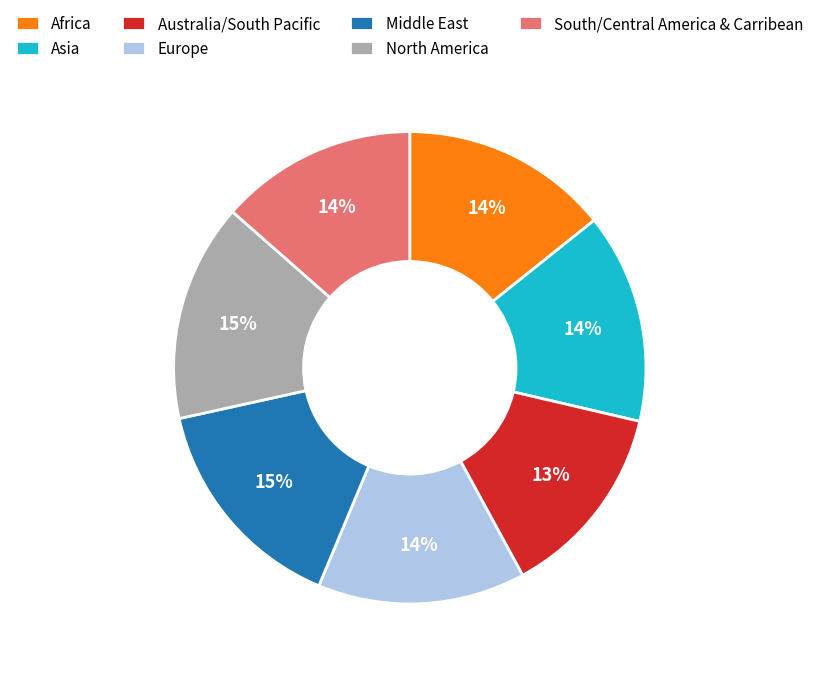

To the nearest percent, what percentage of the pie is South/Central America & Carribean?

14%